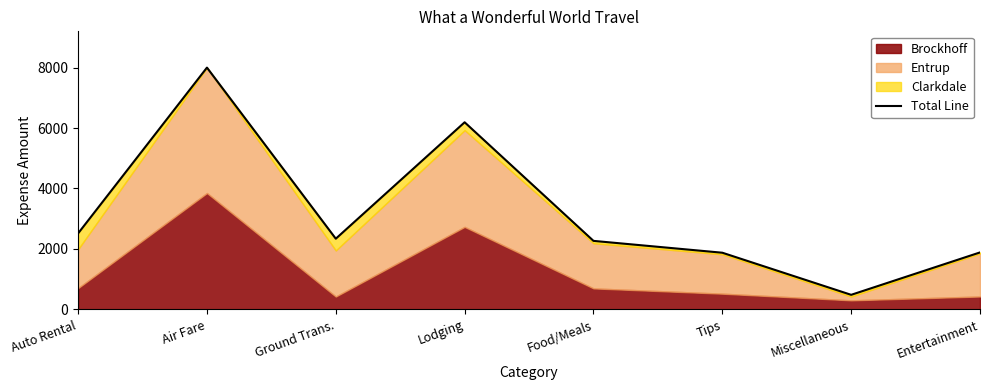

Rank the categories by value from lowest to highest.

Miscellaneous, Tips, Entertainment, Food/Meals, Ground Trans., Auto Rental, Lodging, Air Fare